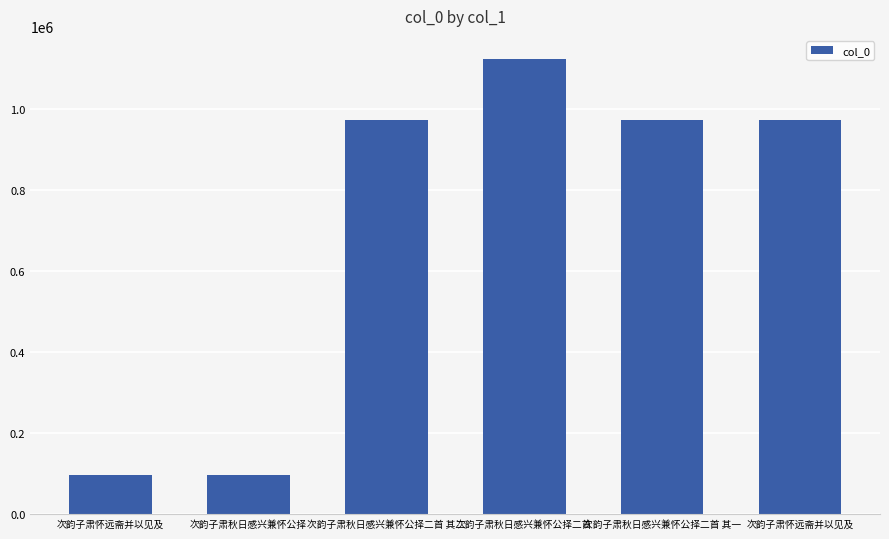

Approximately how many times larger is the value at 次韵子肃秋日感兴兼怀公择二首 其一 compared to 次韵子肃怀远斋并以见及?

1.0